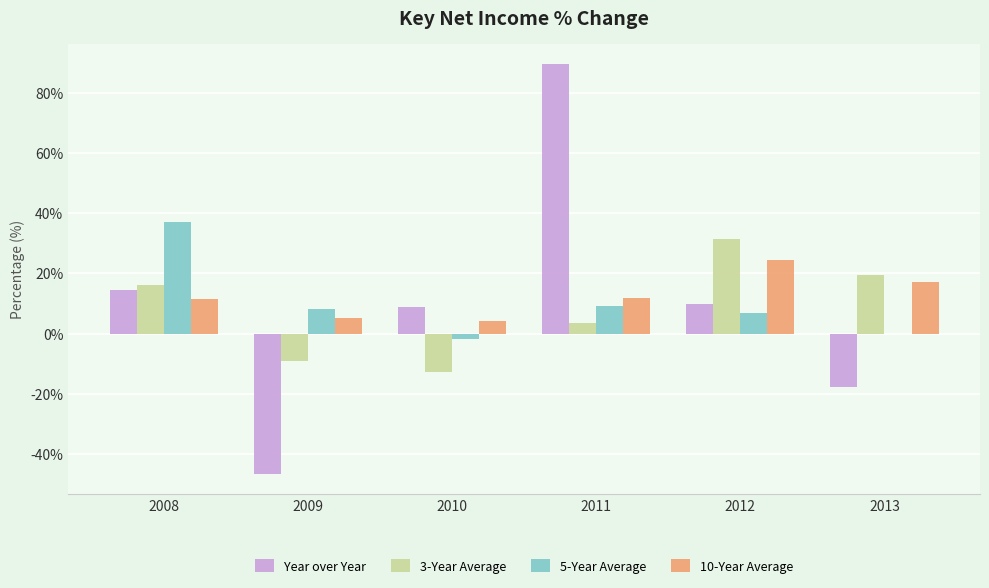

At which category does the chart reach its peak across all series?

2011